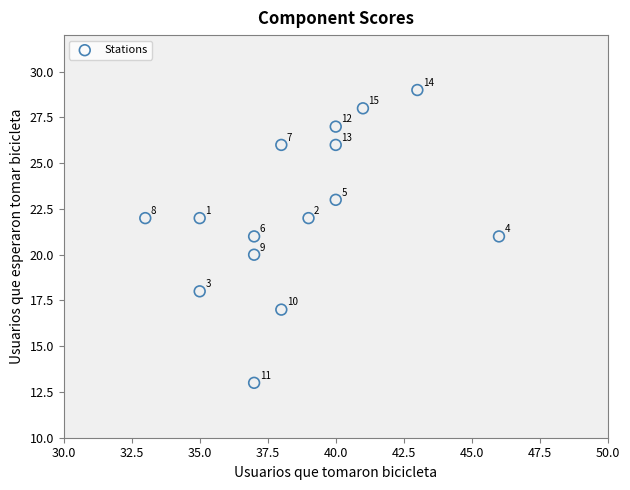

What Y value in the scatter plot is closest to 21?

21